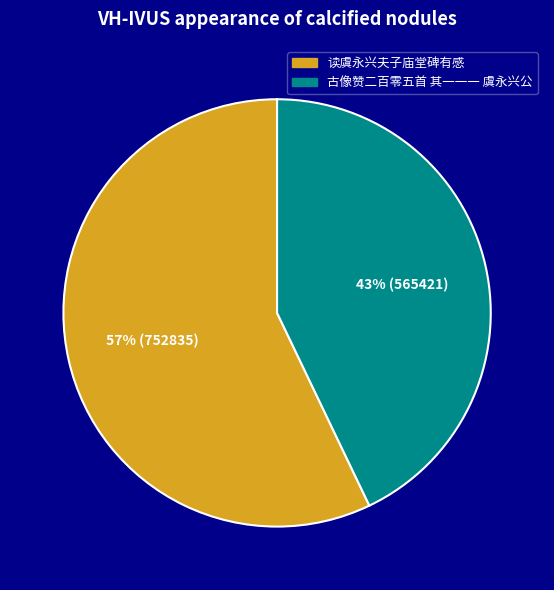

Is there a majority slice in this chart?

Yes